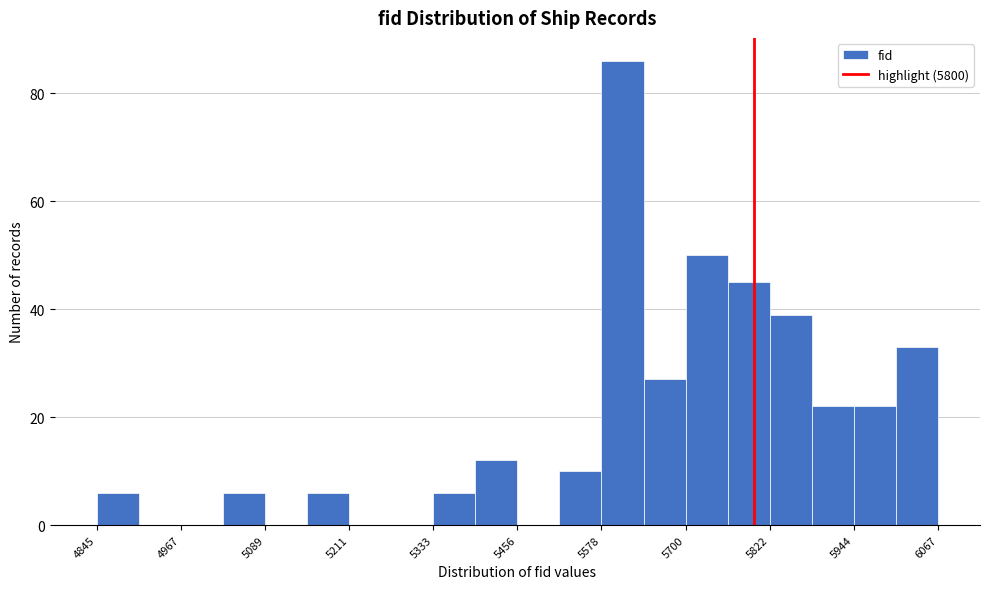

Around what value on the x-axis is the tallest bar? Give the approximate position of its centre, as read against the axis.

5600